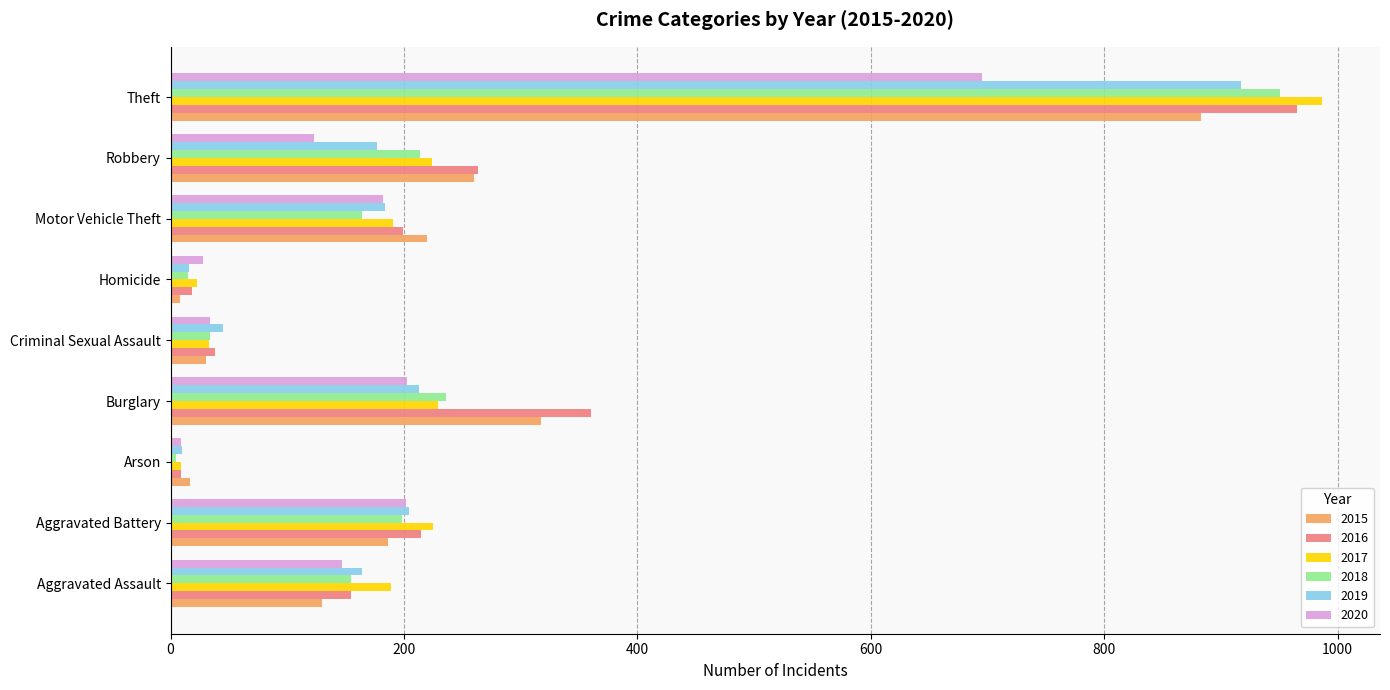

What are all the series names shown in the legend?

2015, 2016, 2017, 2018, 2019, 2020